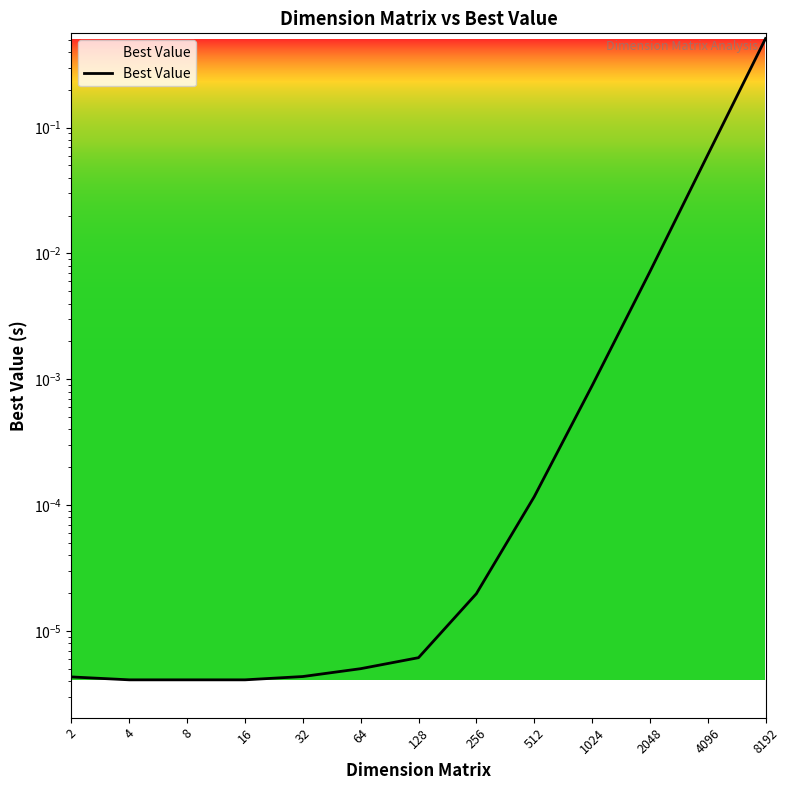

Is it true that the value at 16 is 0.0?

True